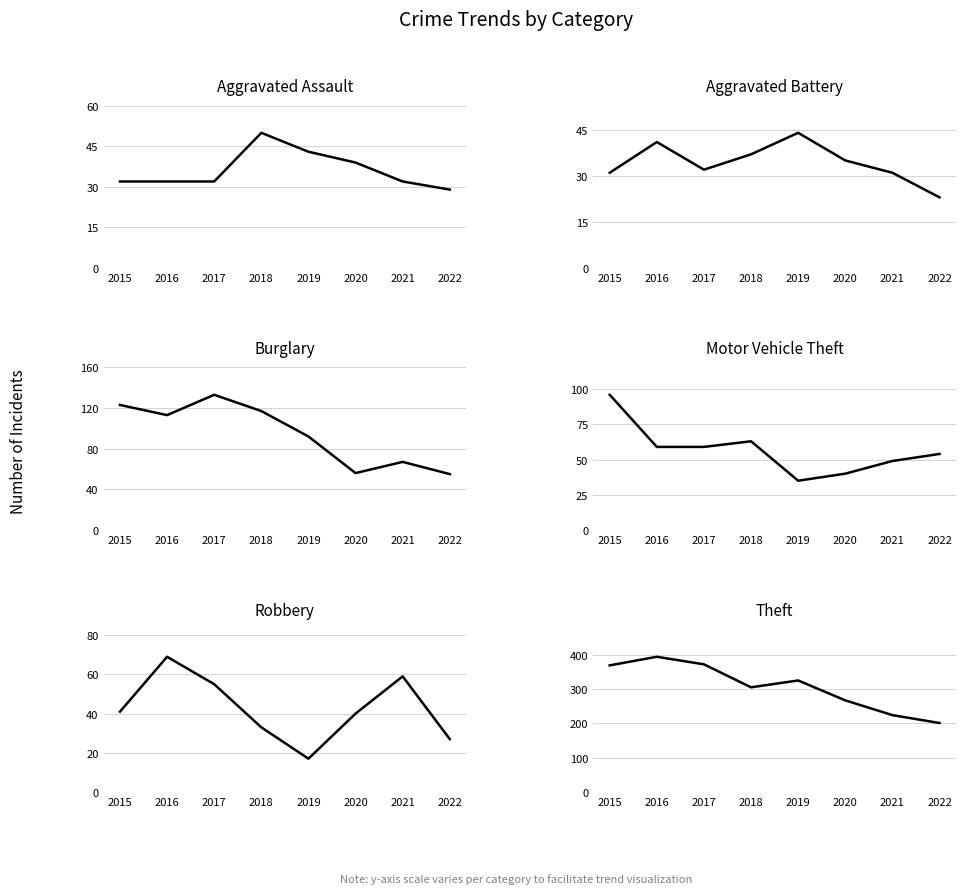

How many values in the Aggravated Assault series are below 32?

1